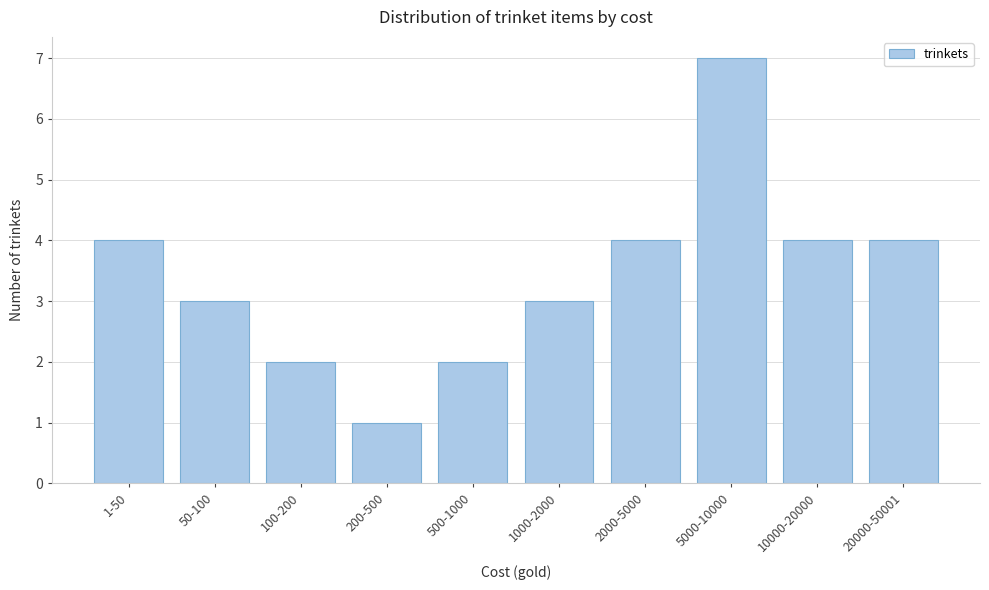

Reading left to right, transcribe all the data shown in this chart.

4	3	2	1	2	3	4	7	4	4